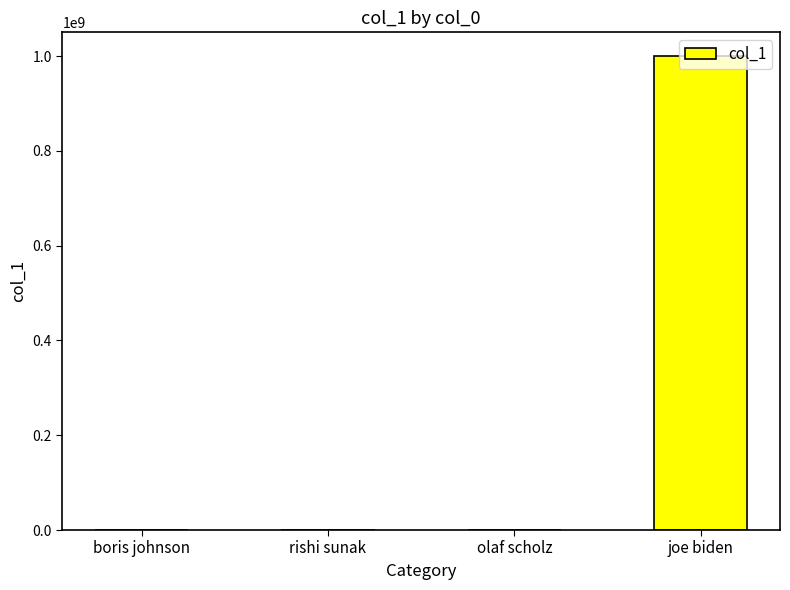

What is the change in value from rishi sunak to joe biden?

+999999999